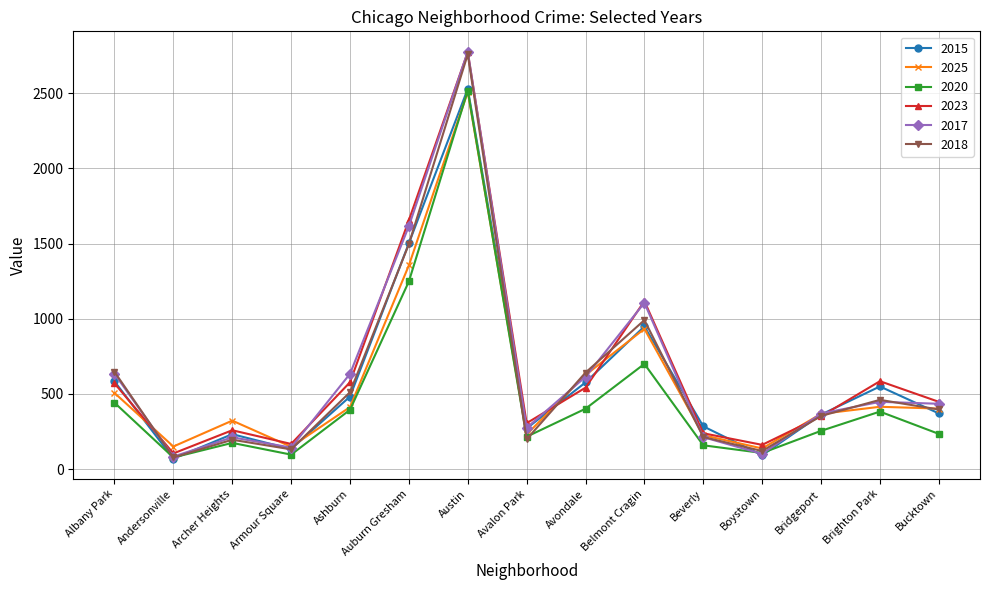

At which category does 2017 reach its first local valley?

Andersonville